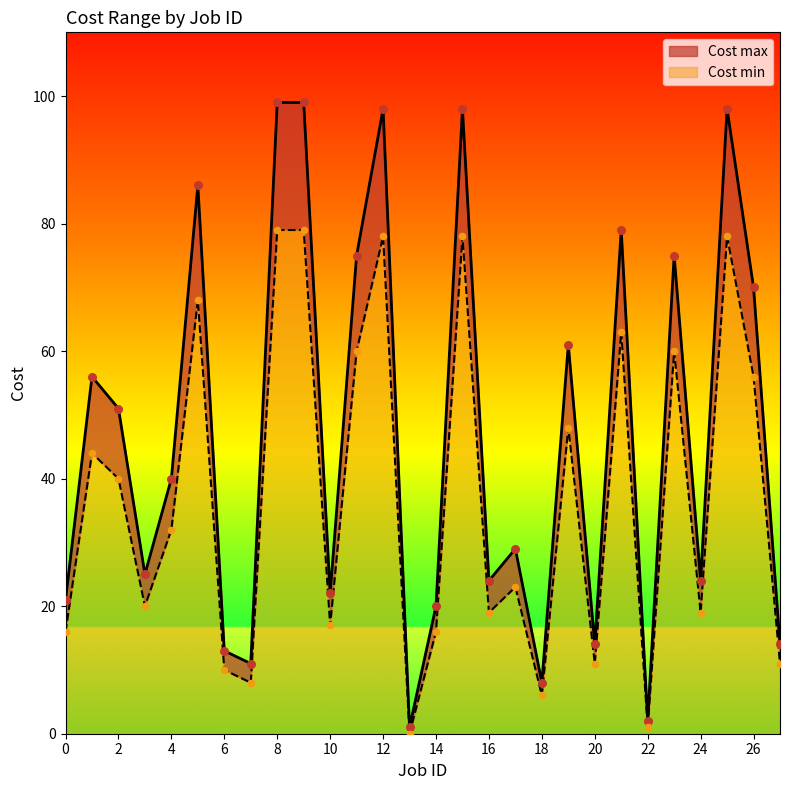

What are all the series names shown in the legend?

Cost min, Cost max